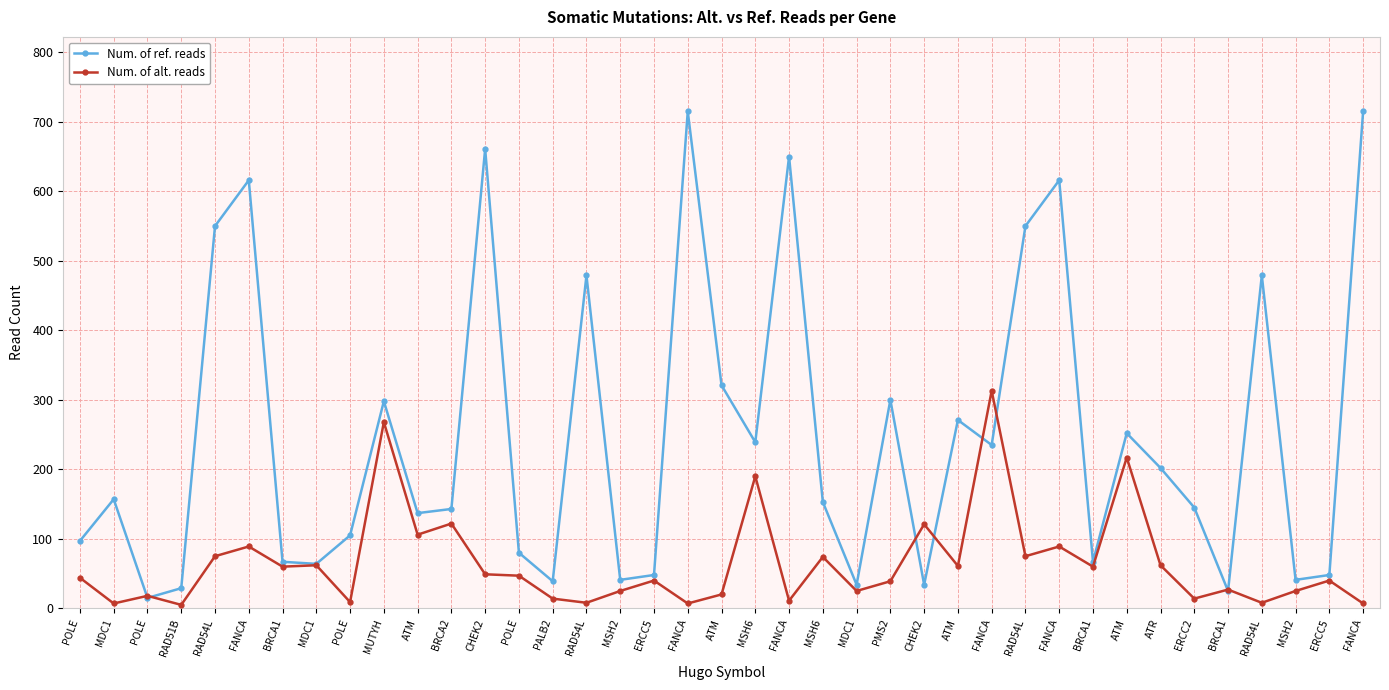

How many lines are shown in the chart?

2